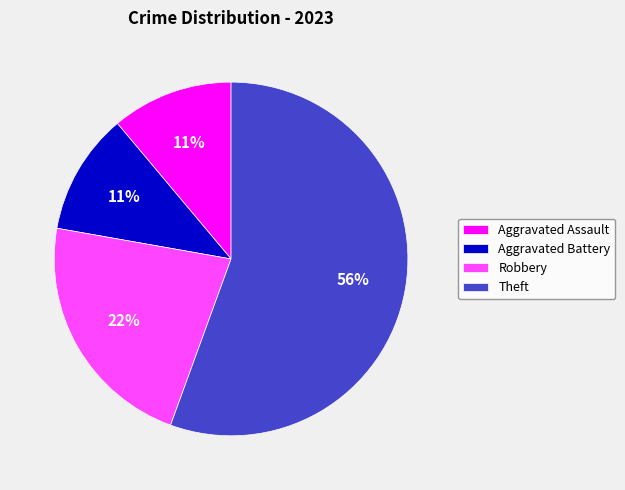

Between Aggravated Assault and Robbery, which is larger?

Robbery